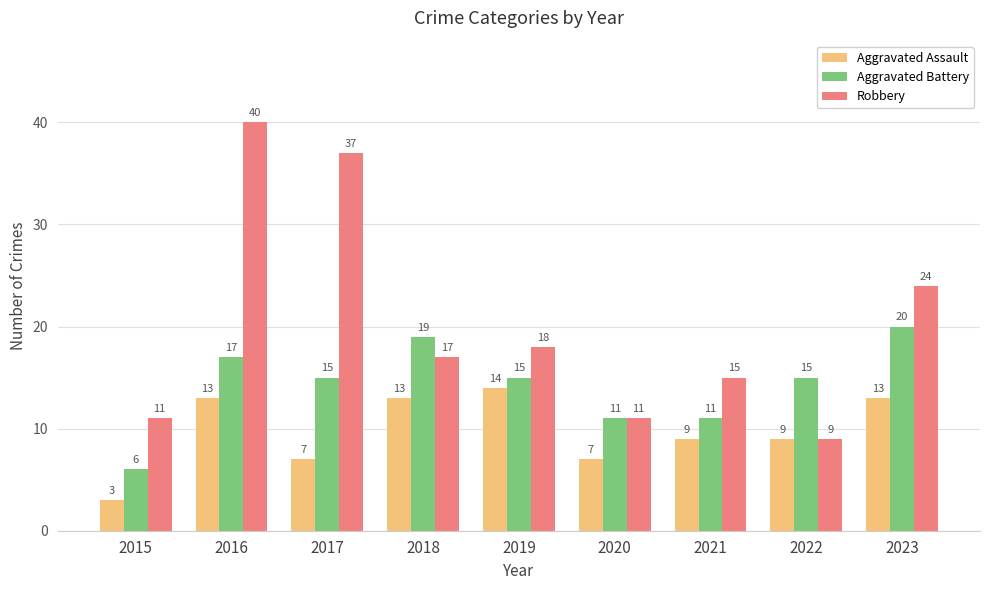

What are all the series names shown in the legend?

Aggravated Assault, Aggravated Battery, Robbery